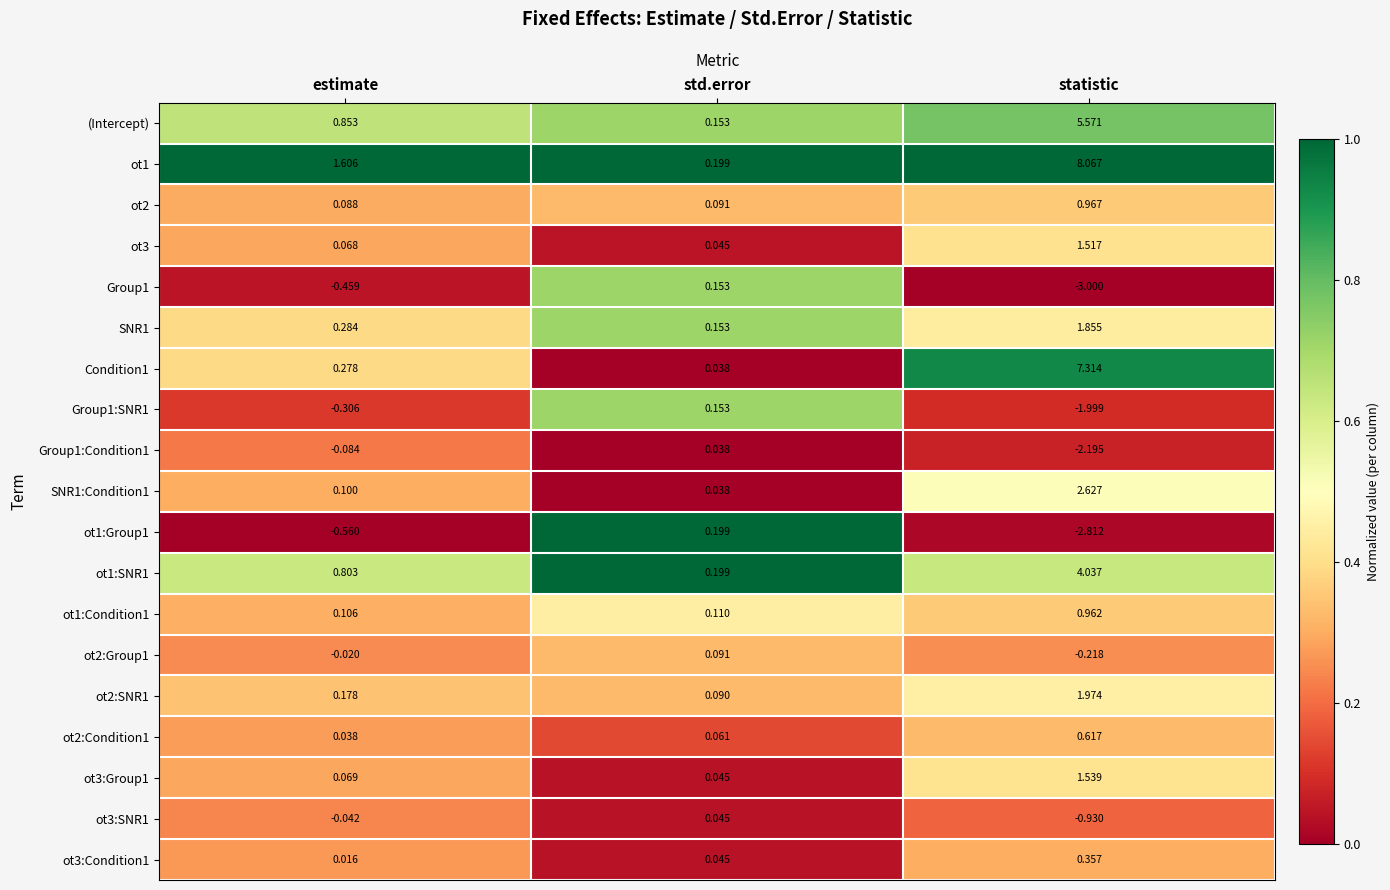

Is the value of Group1 at statistic greater than the value of ot2:Condition1 at statistic?

No